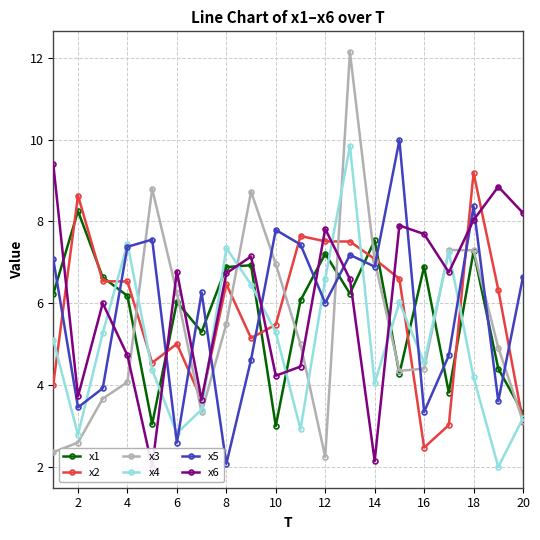

Reading right to left, list all the values displayed in this chart.

x1: 3.3	4.4	7.3	3.8	6.9	4.3	7.5	6.2	7.2	6.1	3.0	6.9	6.9	5.3	6.0	3.1	6.2	6.6	8.3	6.2
x2: 3.1	6.3	9.2	3.0	2.5	6.6	7.1	7.5	7.5	7.6	5.5	5.1	6.5	3.6	5.0	4.5	6.5	6.5	8.6	4.0
x3: 3.1	4.9	7.3	7.3	4.4	4.4	7.0	12.1	2.3	5.0	7.0	8.7	5.5	3.3	6.3	8.8	4.1	3.7	2.6	2.4
x4: 3.2	2.0	4.2	7.3	4.6	6.0	4.1	9.8	6.6	2.9	5.3	6.5	7.4	3.4	2.8	4.4	7.5	5.3	2.8	5.1
x5: 6.6	3.6	8.4	4.7	3.3	10.0	6.9	7.2	6.0	7.4	7.8	4.6	2.1	6.3	2.6	7.6	7.4	3.9	3.5	7.1
x6: 8.2	8.8	8.0	6.8	7.7	7.9	2.2	6.6	7.8	4.5	4.2	7.1	6.7	3.6	6.8	2.0	4.7	6.0	3.7	9.4